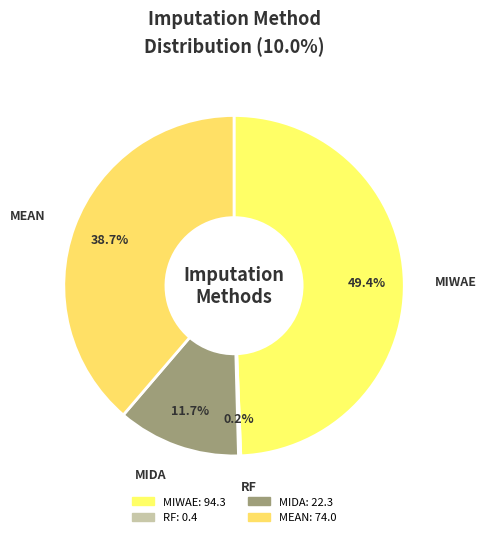

To the nearest percent, what portion does MIWAE represent?

49%